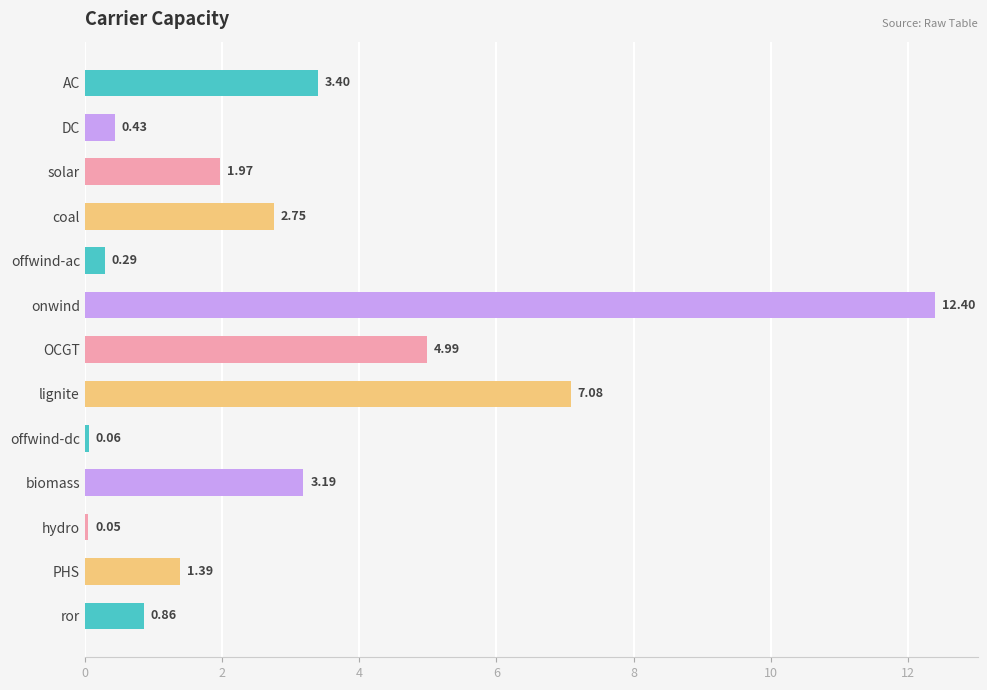

Which label corresponds to the largest value in the chart?

onwind